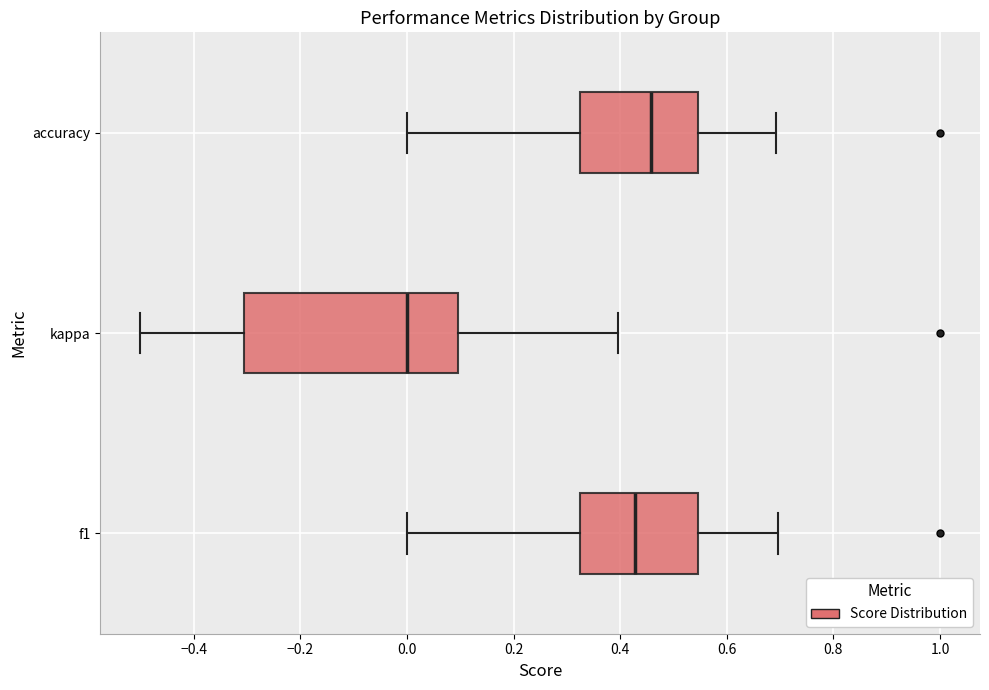

Where does the median line of the box for f1 sit on the x-axis? The values are not printed on the chart, so give them approximately, as read against the axis.

0.42